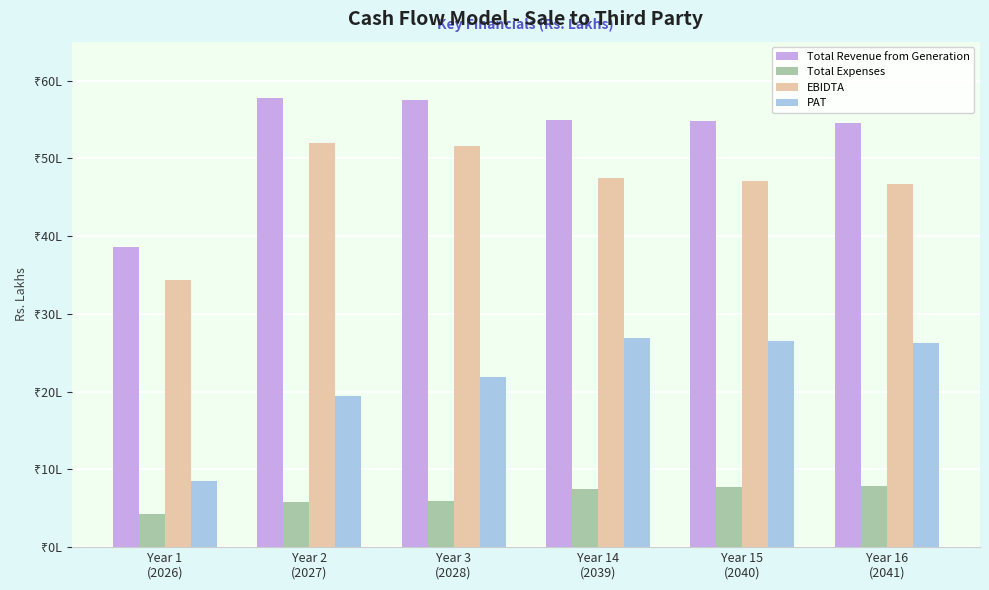

At which label does PAT first exceed 26?

Year 14
(2039)